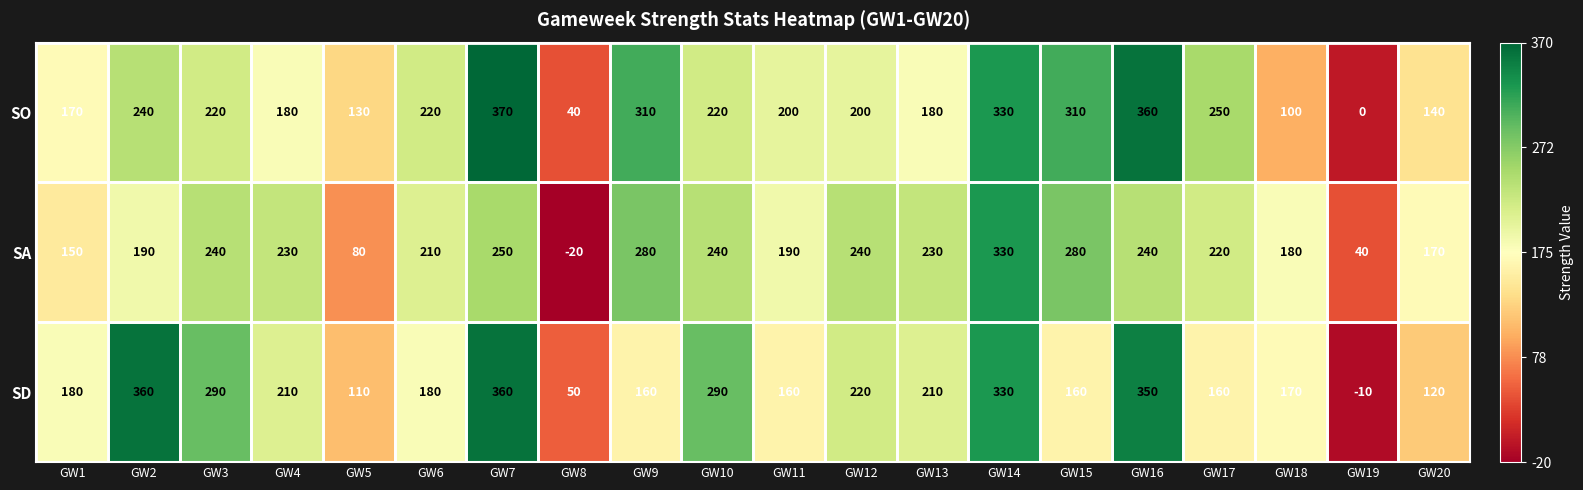

Is it true that SA equals 220 at GW17?

True